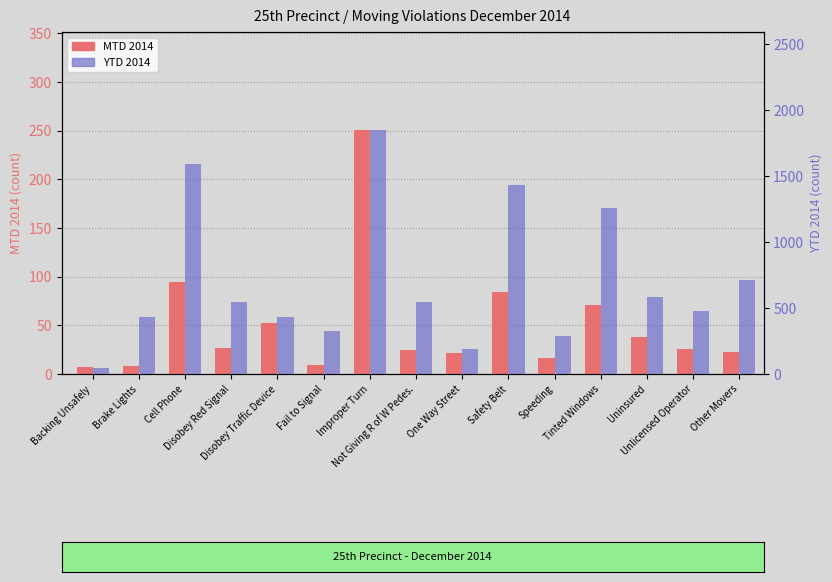

What is the greatest value displayed?

1852